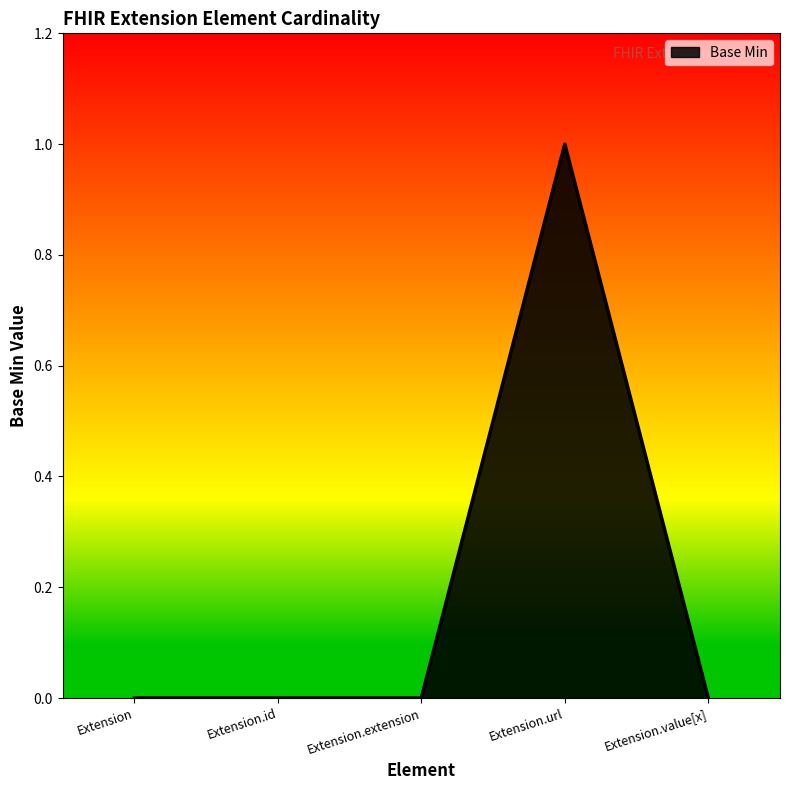

Count the number of data series in this chart.

1